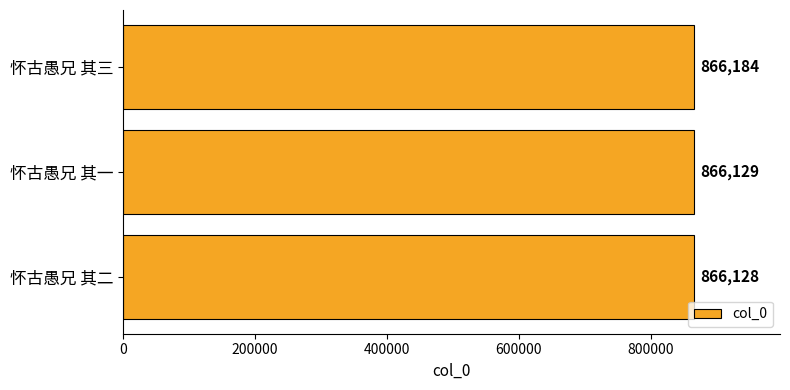

What is the greatest value displayed?

866184